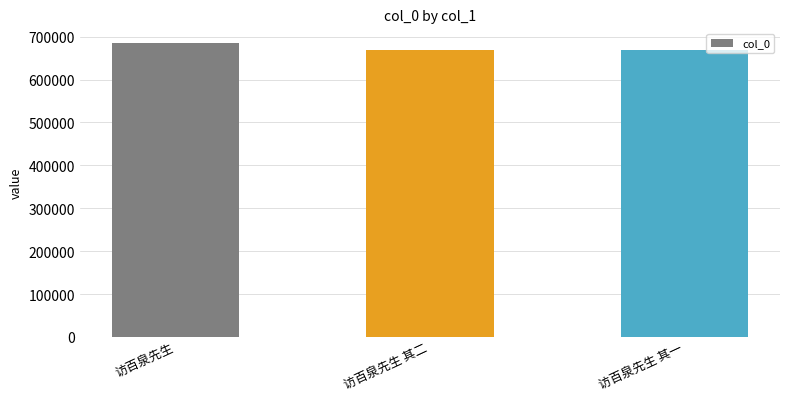

How many bars are there in total?

3